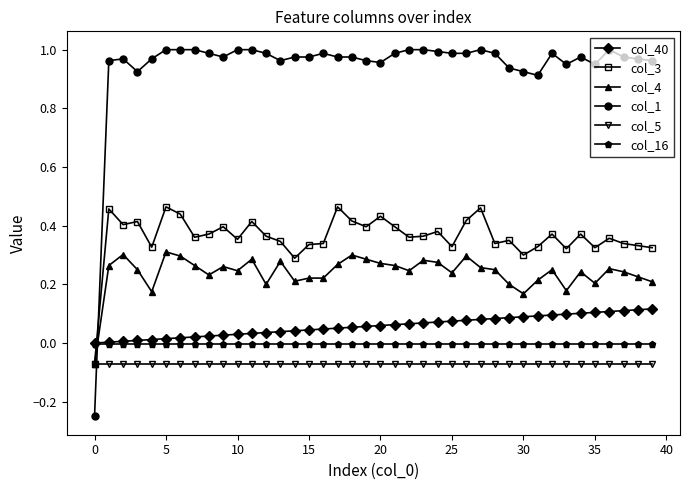

Which series has the widest spread of values?

col_1